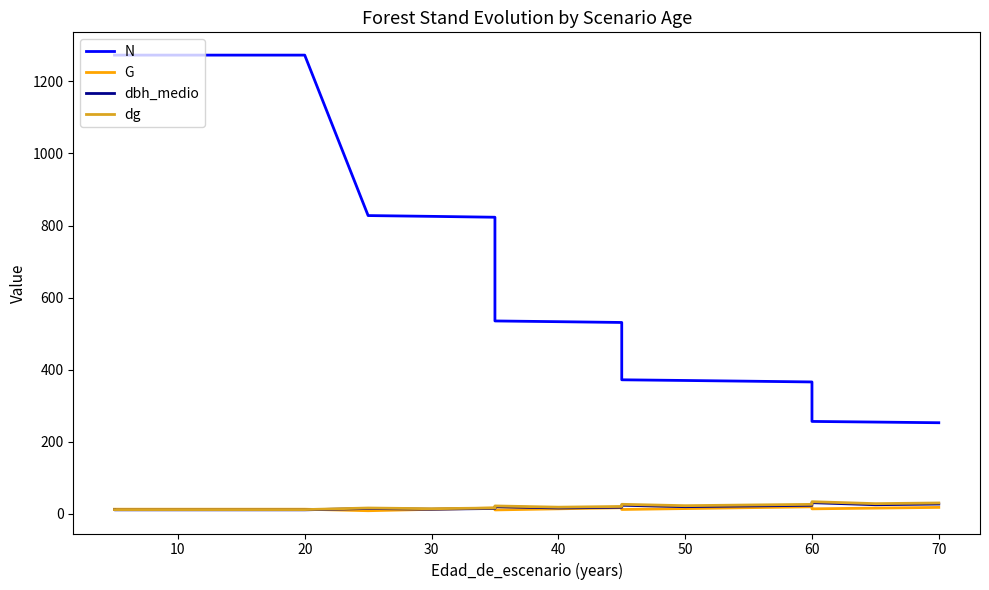

Where is the first local maximum for G?

70